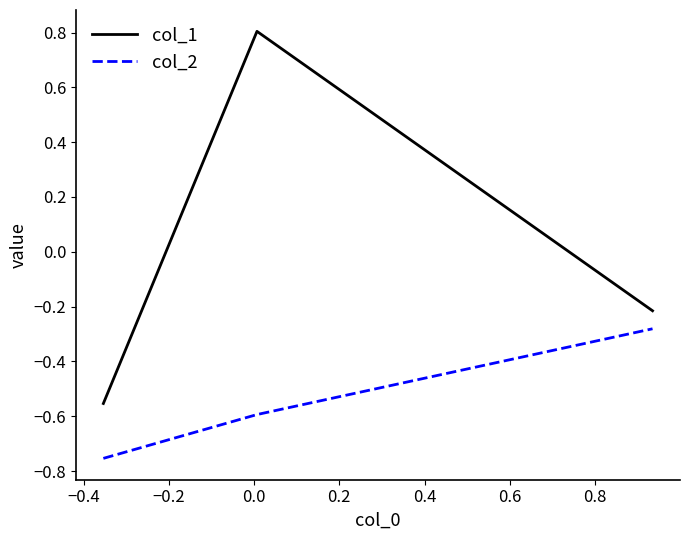

List the series in order of their overall mean, lowest first.

col_2, col_1